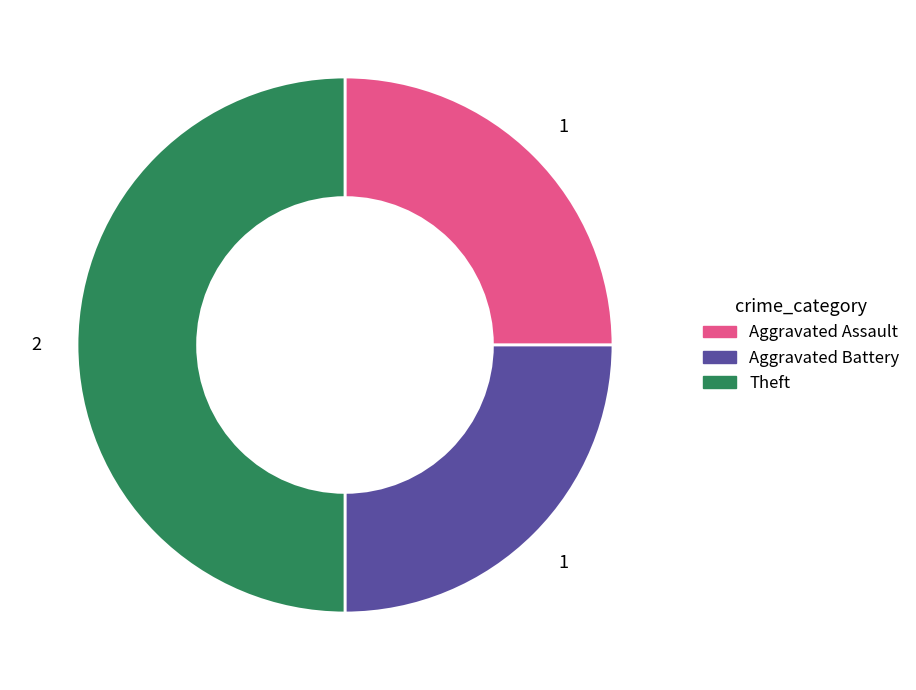

True or false: Aggravated Assault accounts for 25% of the total.

True